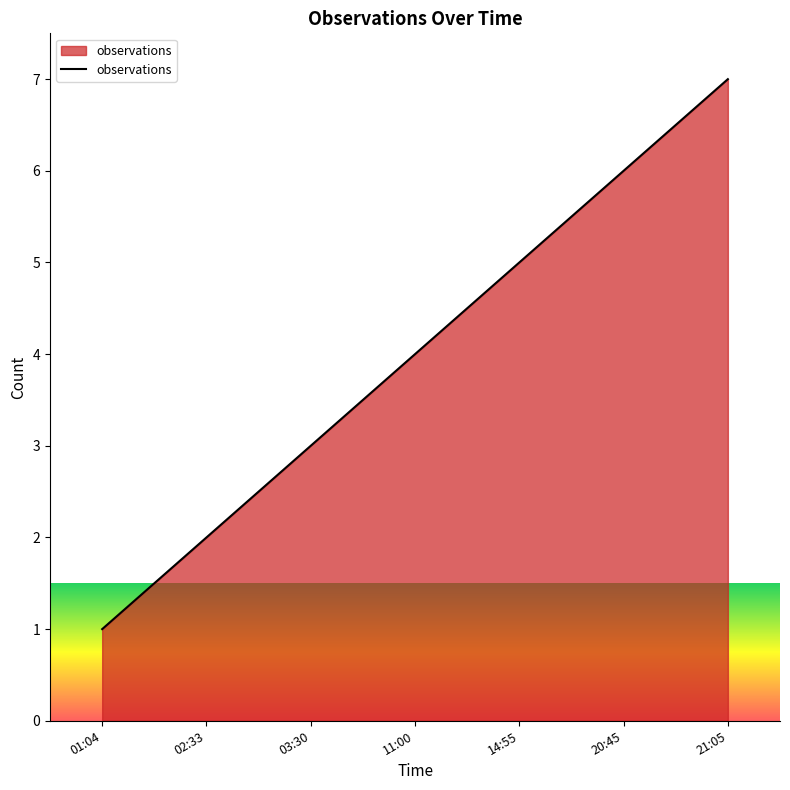

The value at 02:33 is 2. True or false?

True